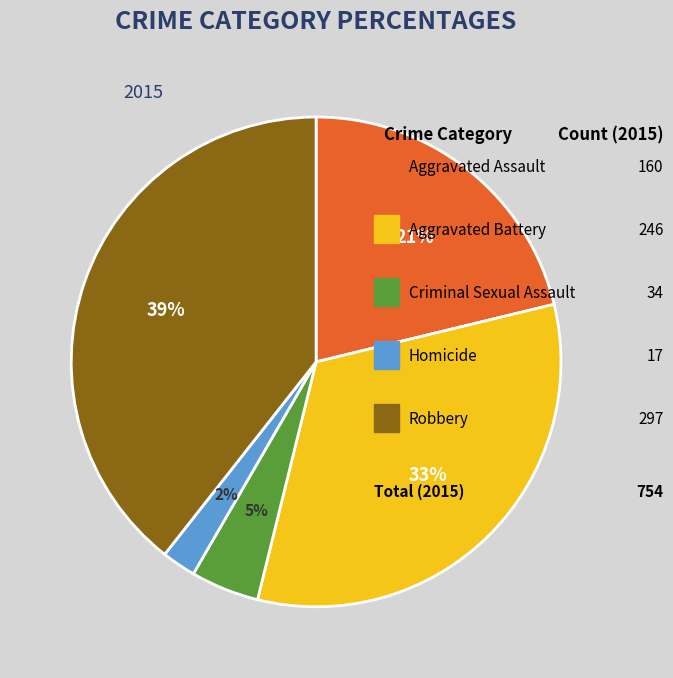

To the nearest percent, what is the average slice percentage?

20%